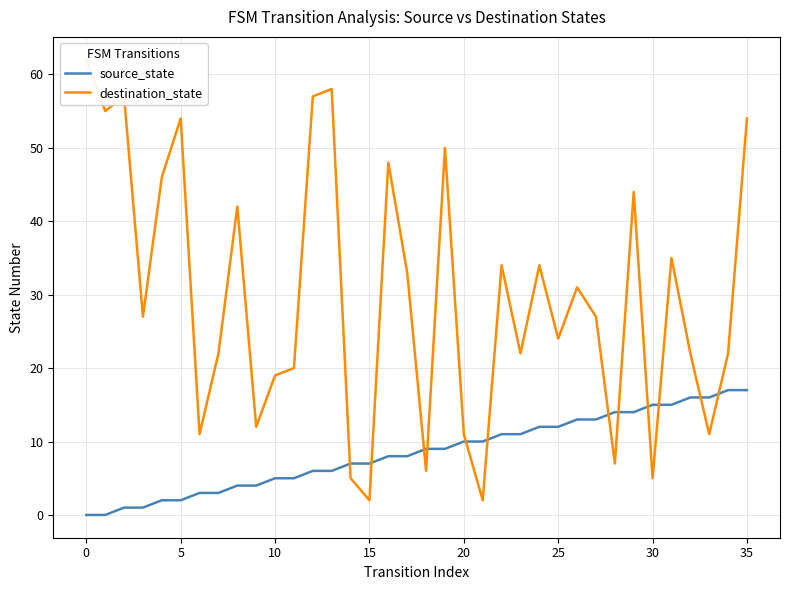

Which series has the largest total across all categories?

destination_state